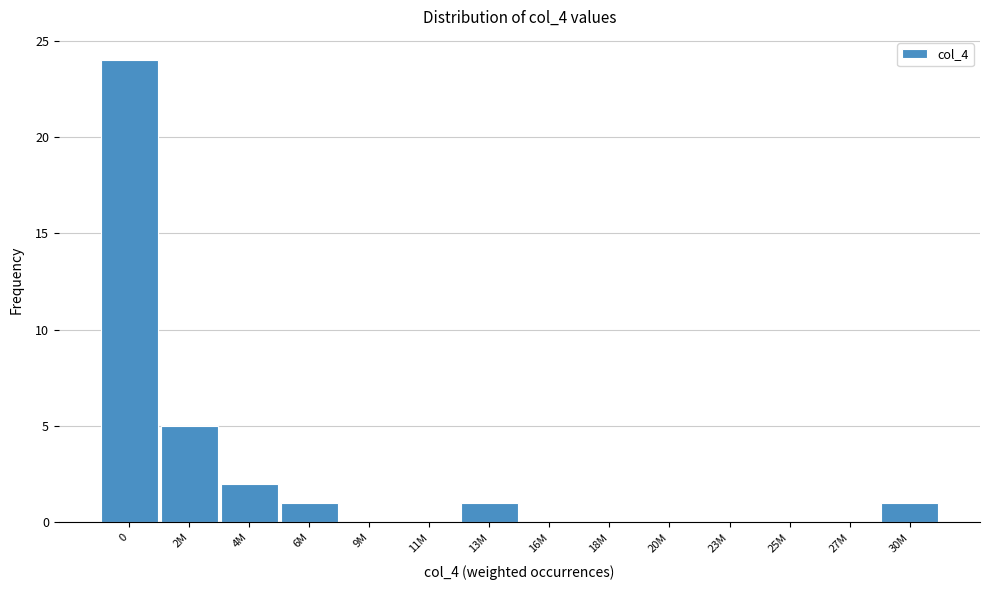

Reading left to right, what are all the values shown in this chart?

0=24	2M=5	4M=2	6M=1	9M=0	11M=0	13M=1	16M=0	18M=0	20M=0	23M=0	25M=0	27M=0	30M=1